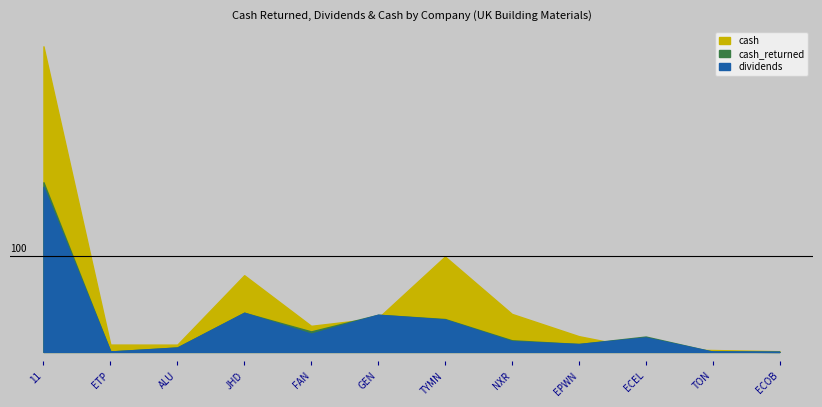

At which category is the sum across all series the highest?

11